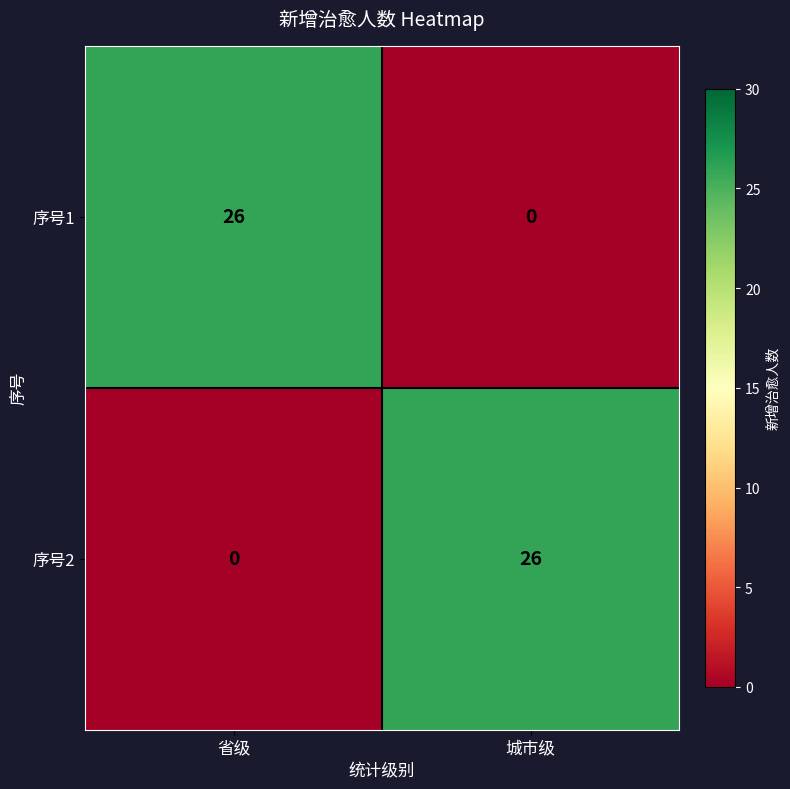

How many series are shown in this chart?

2